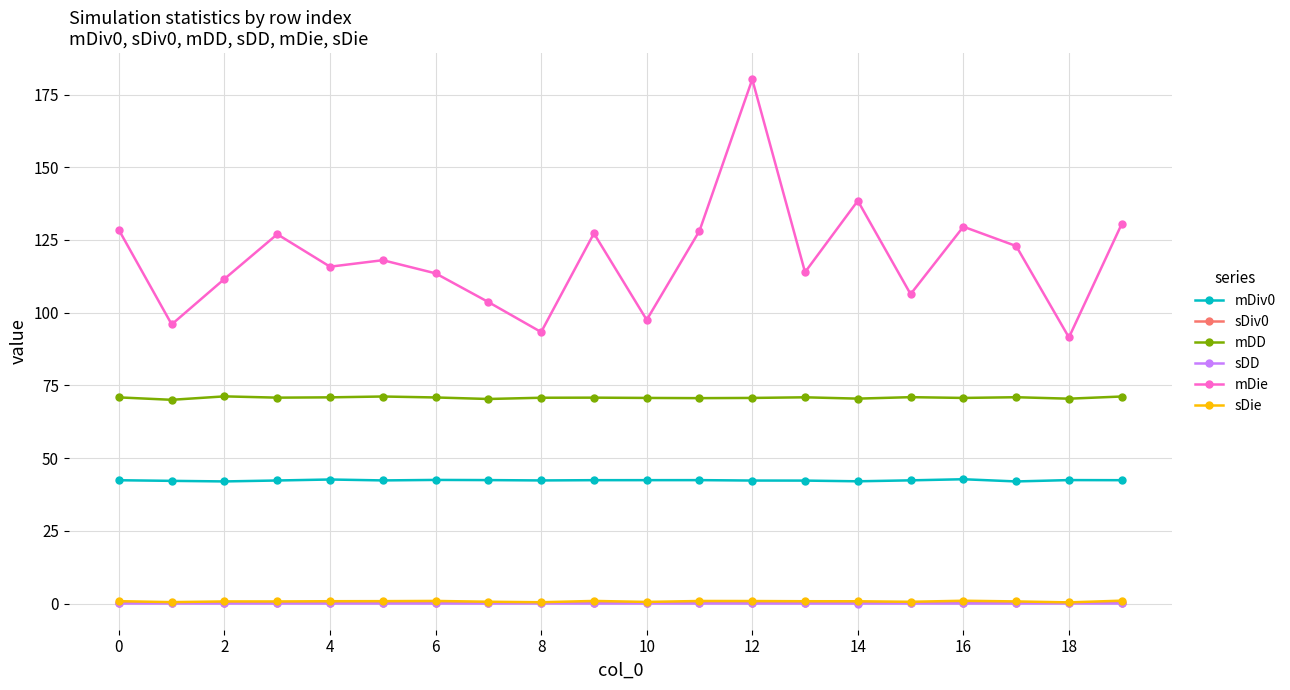

What is the value of the mDie point at the 1st from the left?

128.4